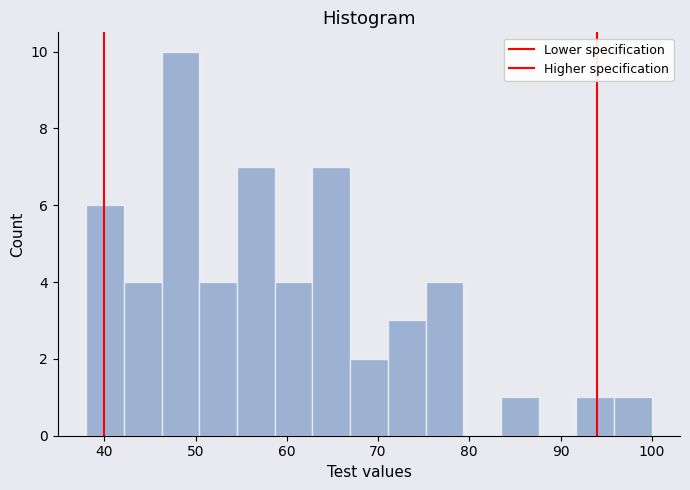

What is the height of the bar covering 67 to 71 on the x-axis? Neither the bar edges nor the heights are printed on the chart, so give them approximately, as read against the axes.

2